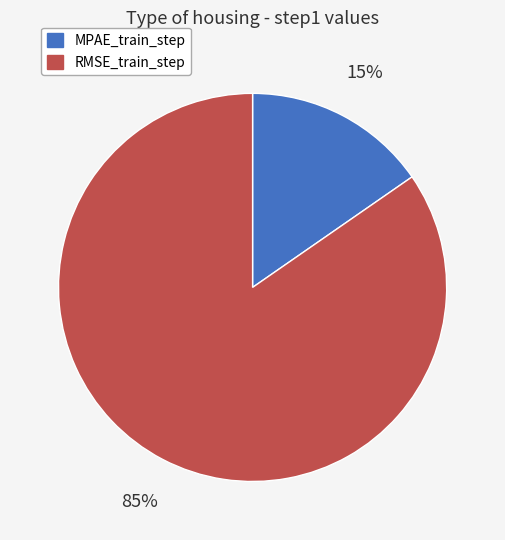

To the nearest percent, what is the average slice percentage?

50%